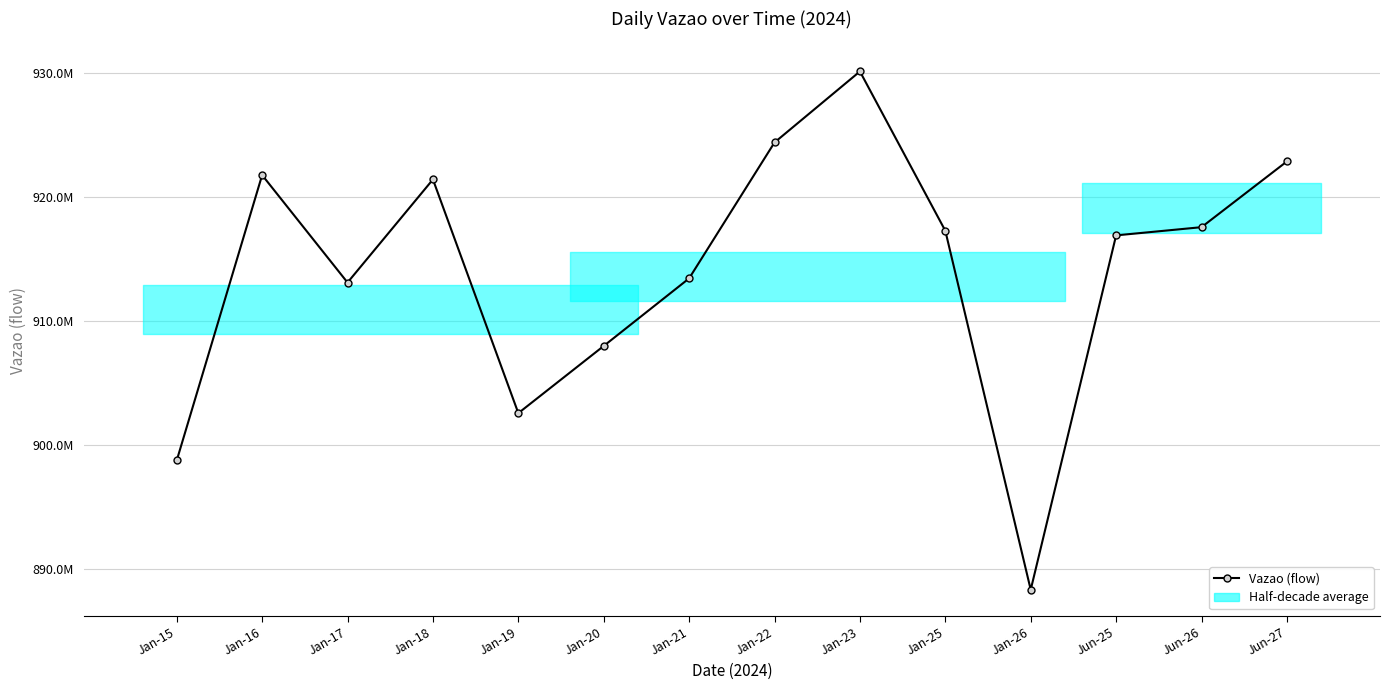

How many points are lower than both their immediate neighbors (excluding endpoints)?

3